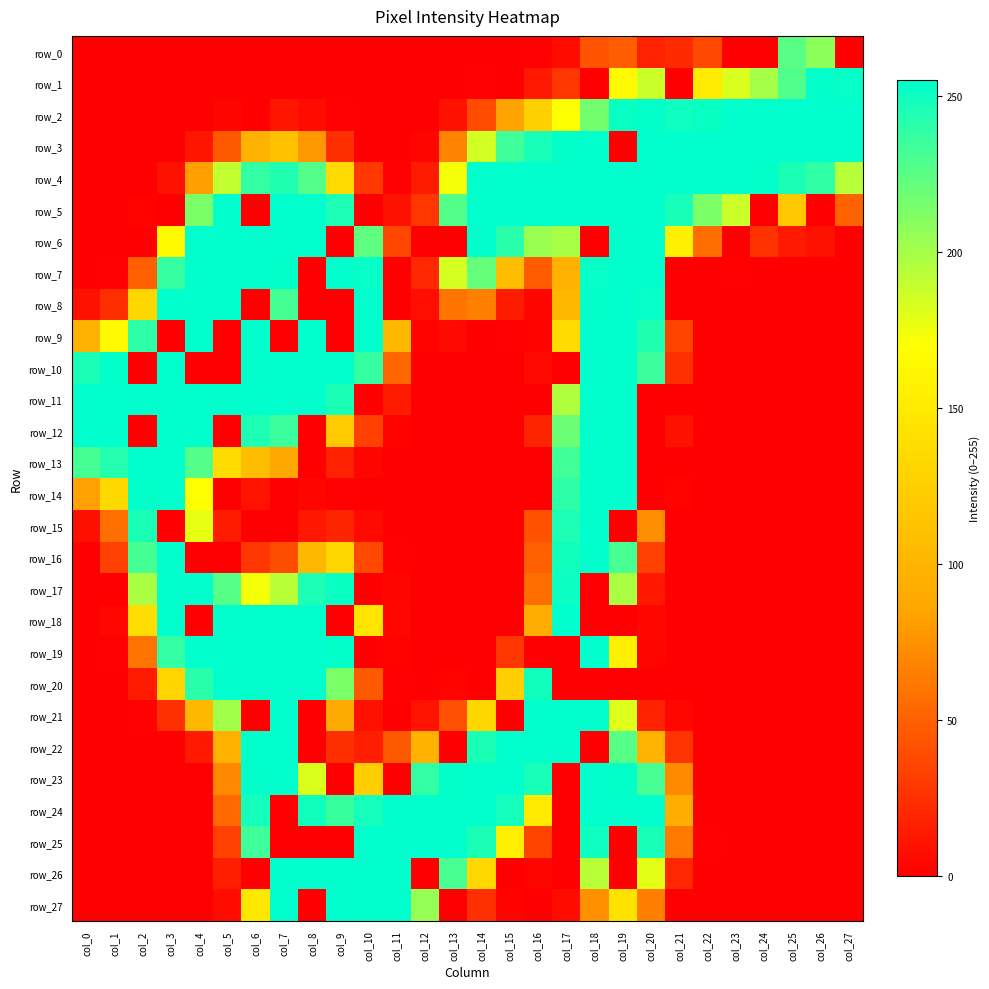

What is the average value of the row_12 series?

86